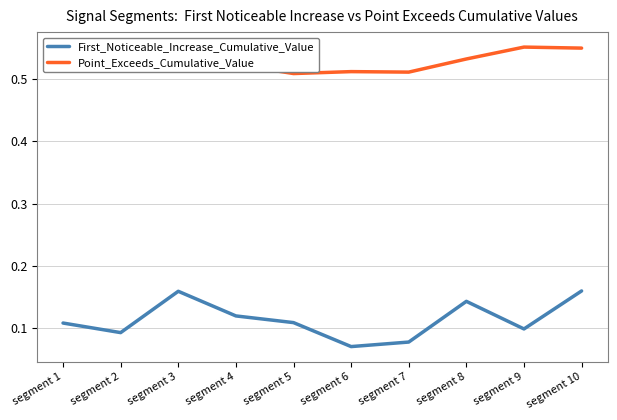

At how many categories does at least one series exceed 0?

10